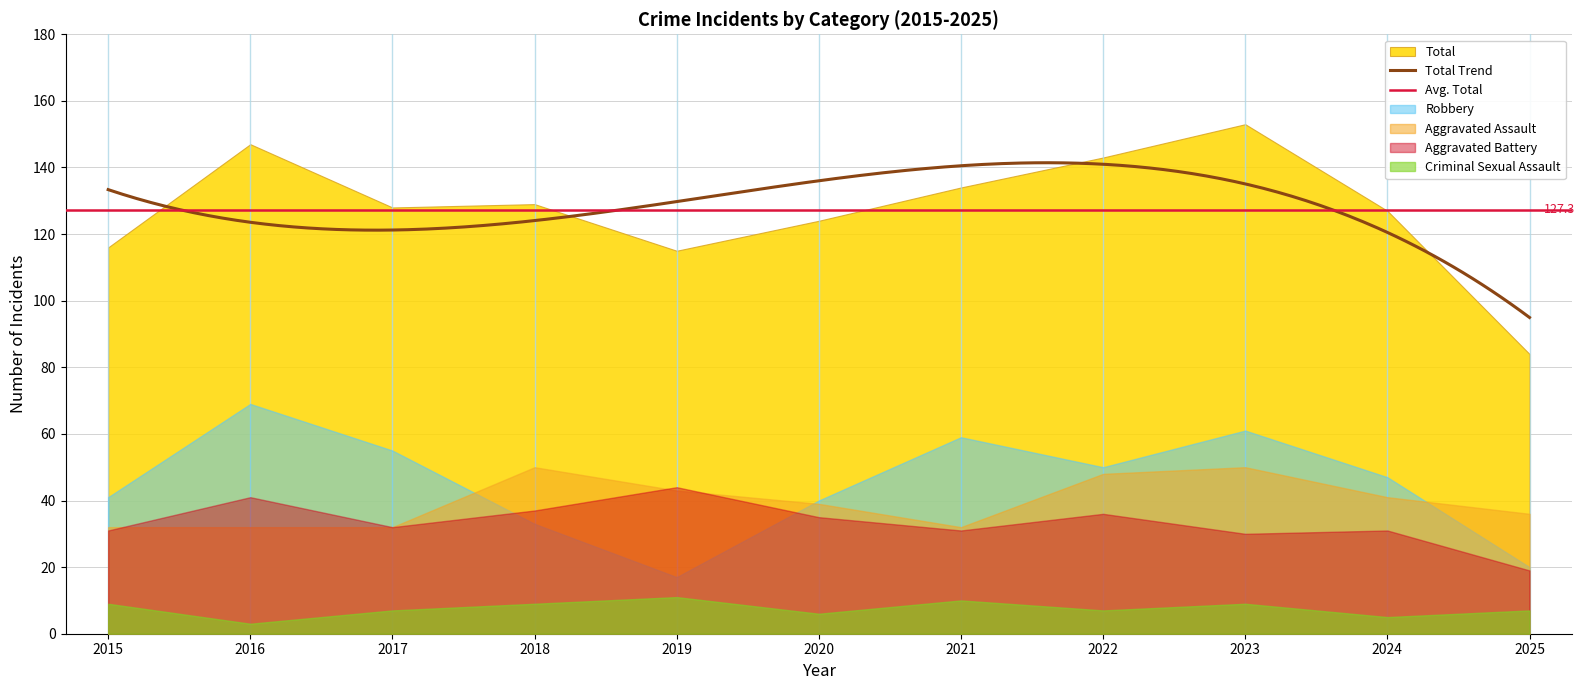

Rank the series by their maximum value, from lowest to highest.

Criminal Sexual Assault, Aggravated Battery, Aggravated Assault, Robbery, Total